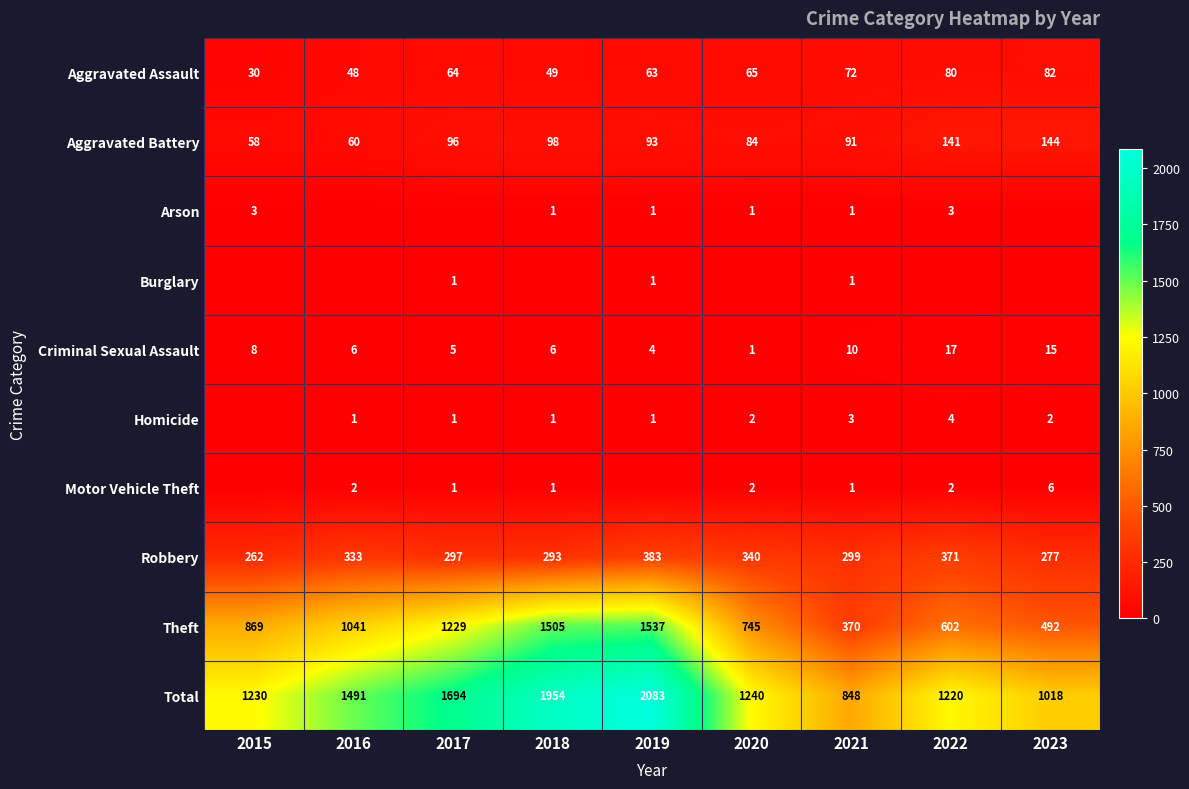

Where is Total nearest to the value 1465?

2016